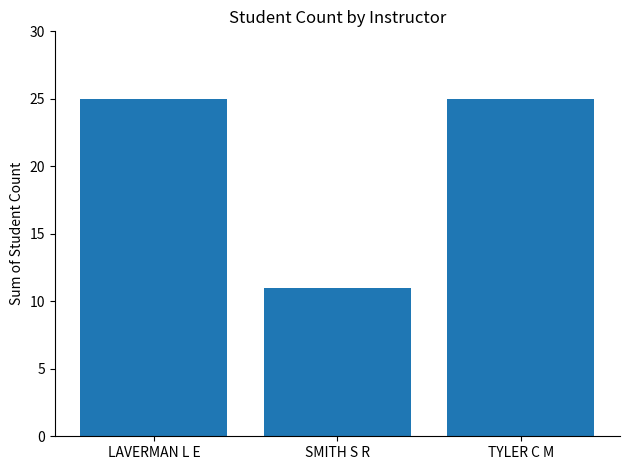

Count the values in the range 11 to 25.

3